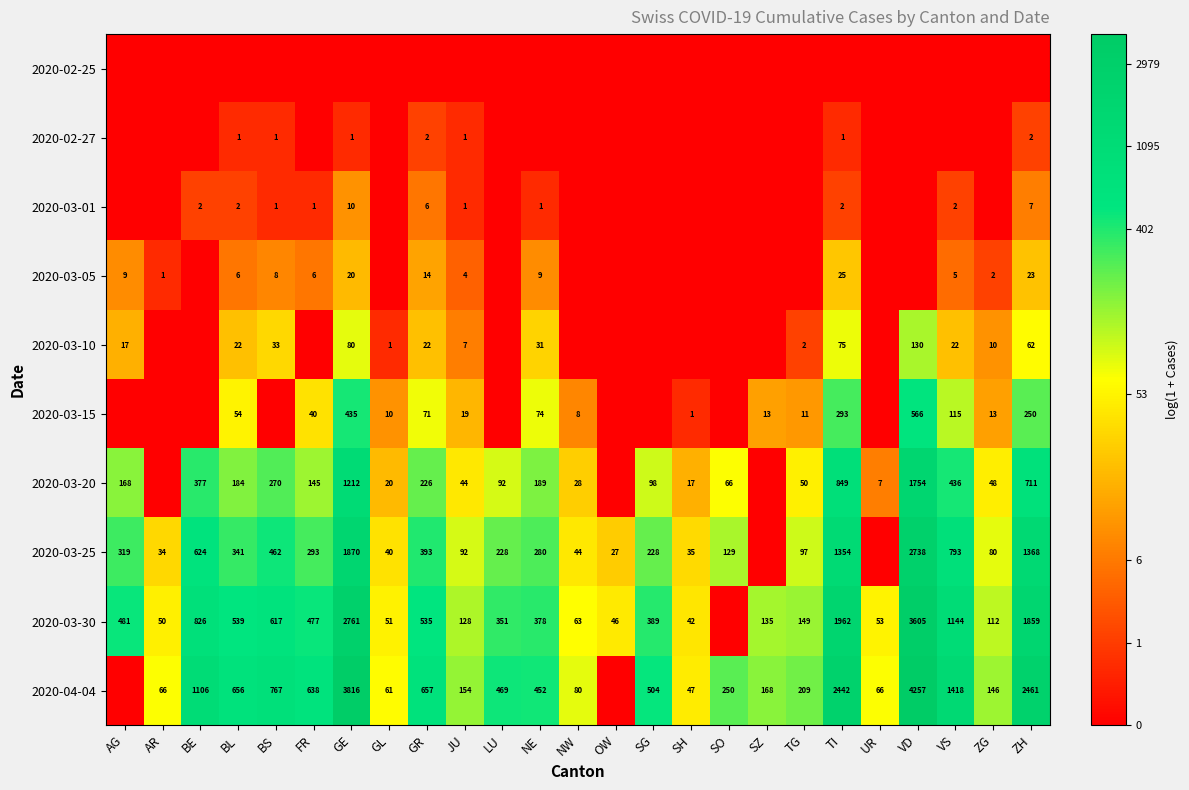

What is the sum of the 2020-03-20 values at GL and AG?

188